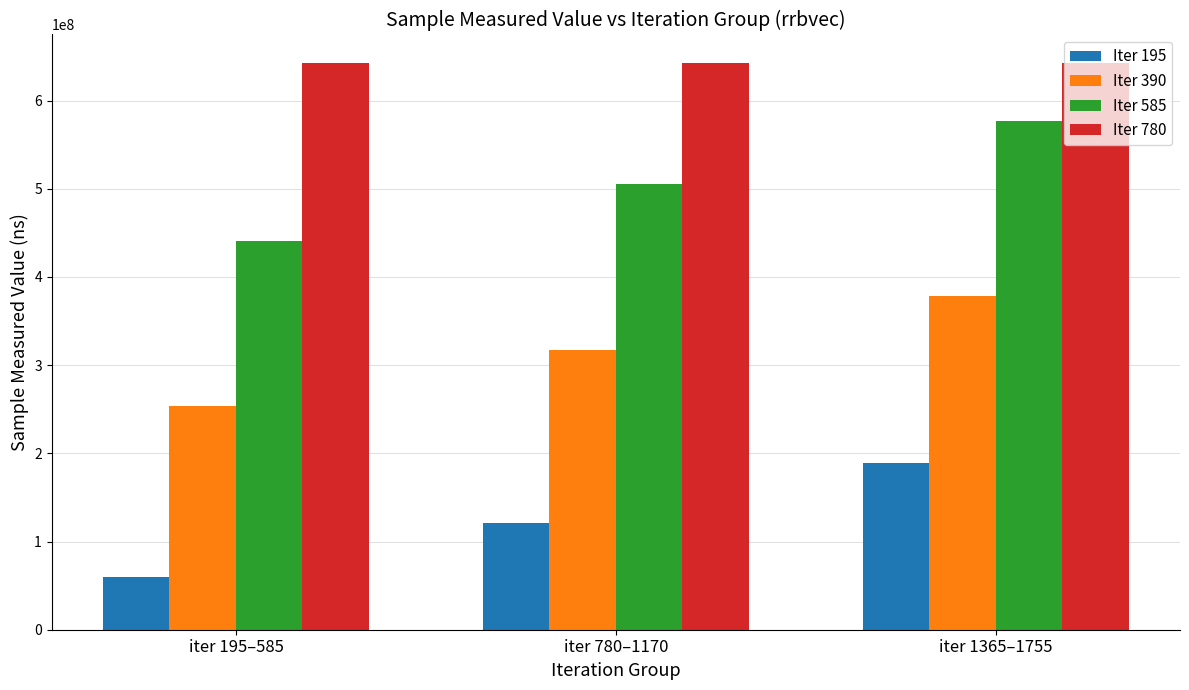

Count the number of data series in this chart.

4